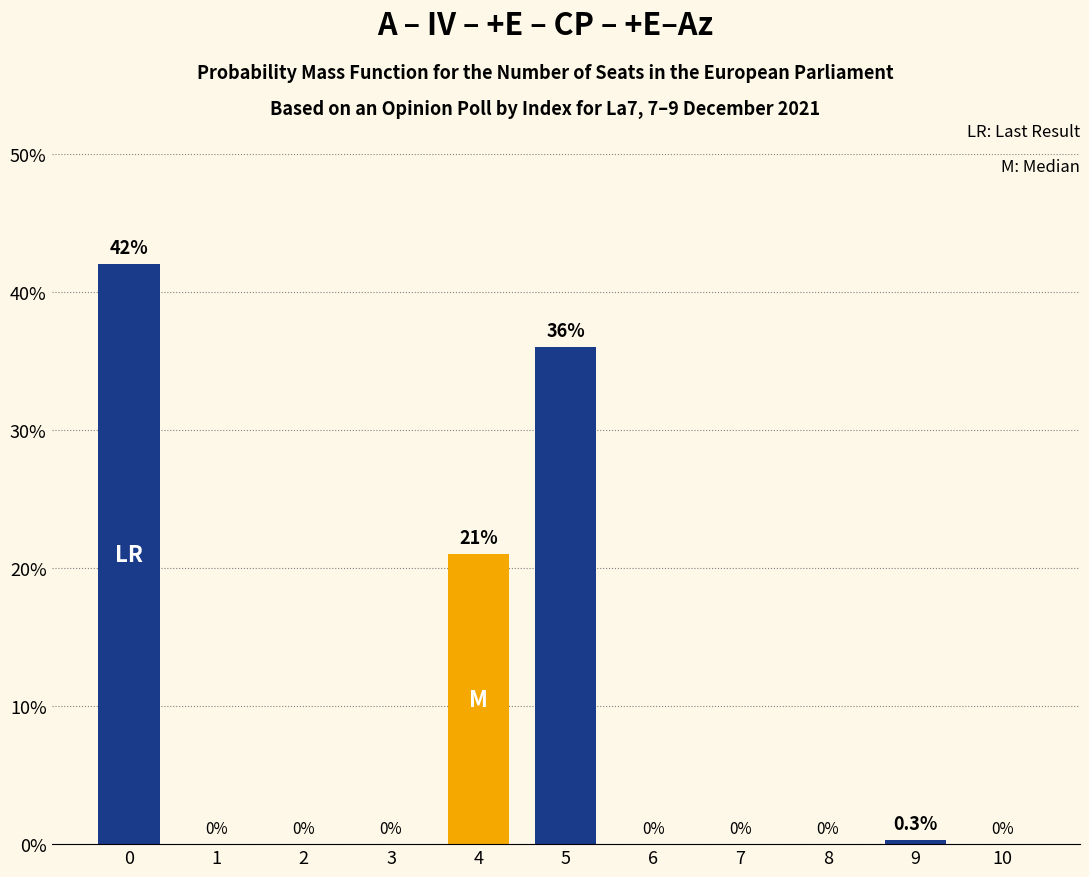

What is the maximum value shown in the chart?

42.0